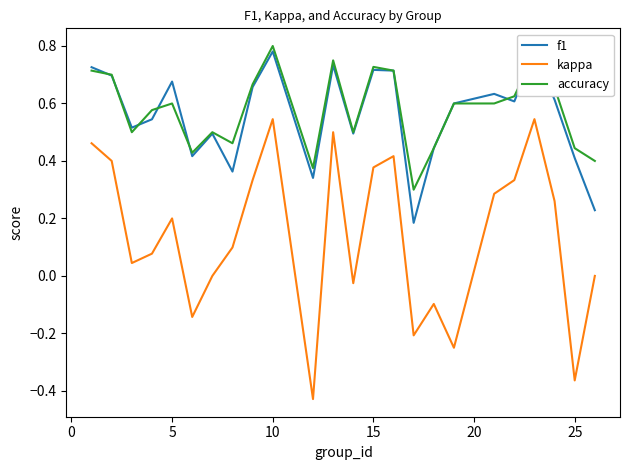

Which series has the widest spread of values?

kappa